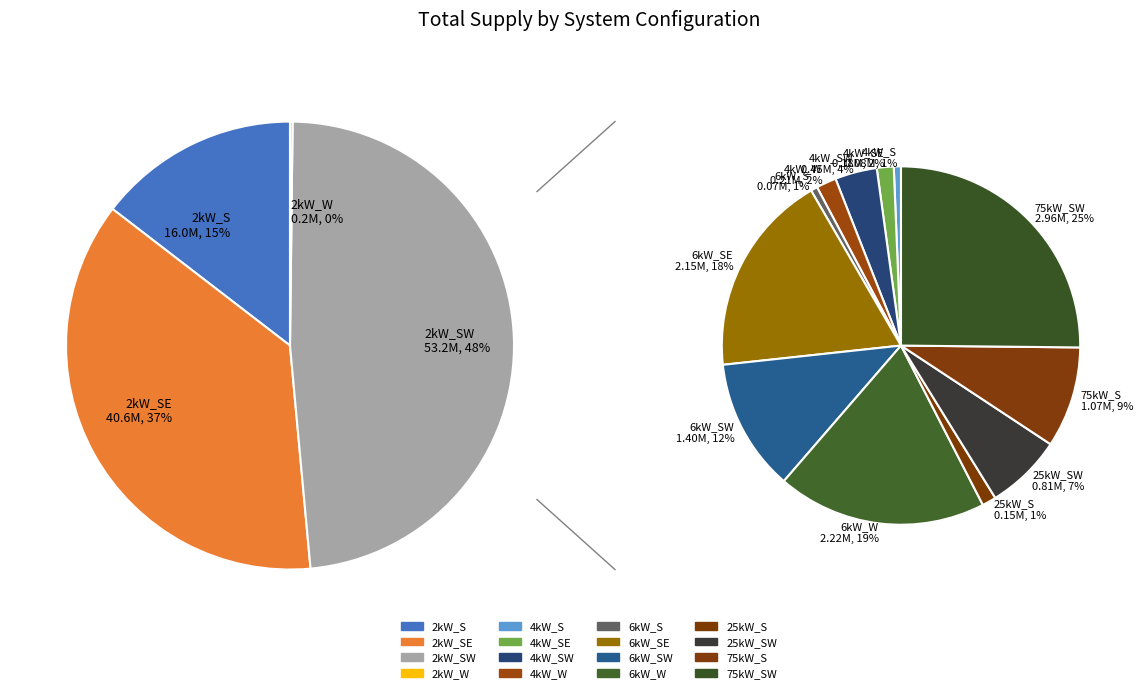

How much of the chart is everything except 25kW_S?

99.9%